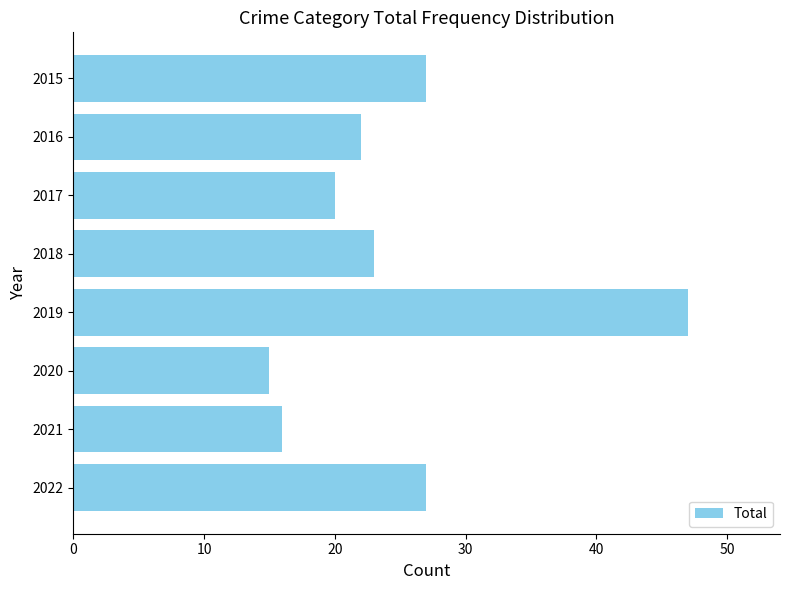

What is the value of the 2nd bar from the top?

22